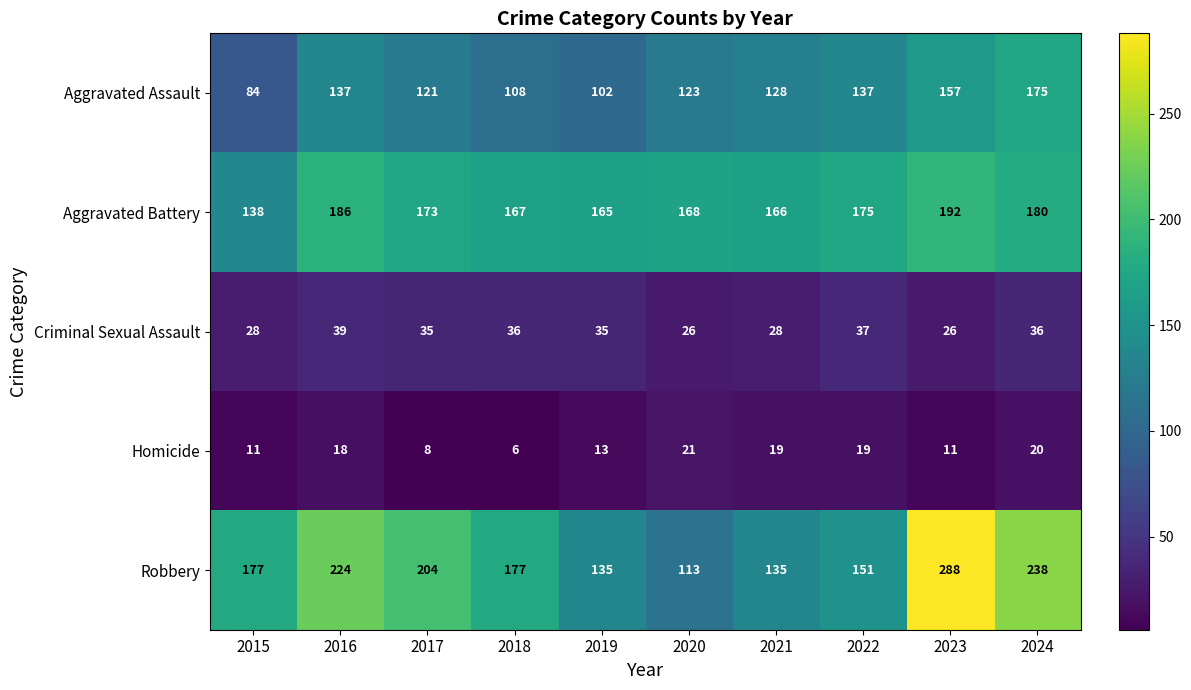

What is the sum of the Homicide values at 2024 and 2018?

26